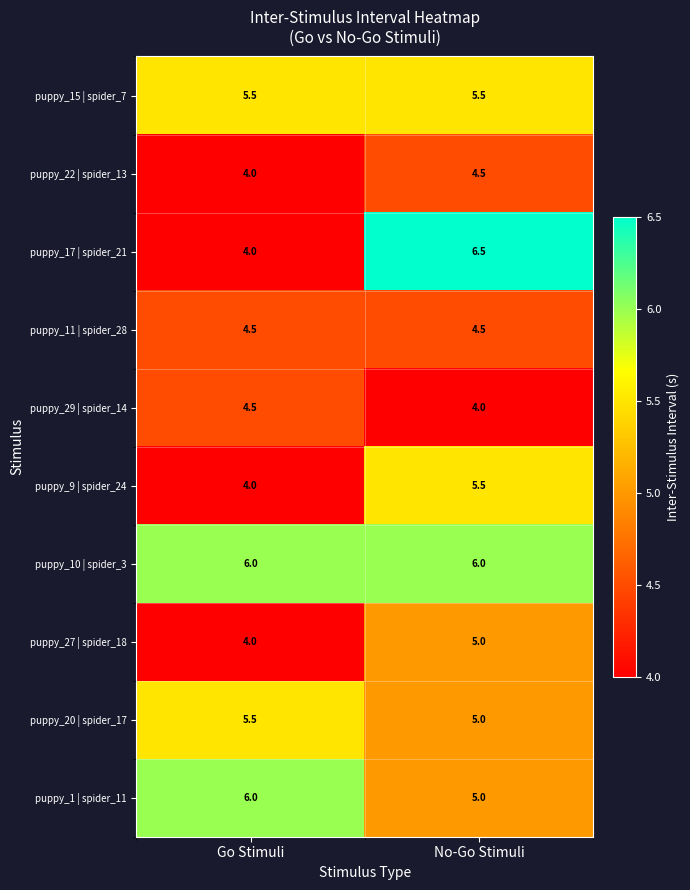

Rank the categories by puppy_22 | spider_13 value from lowest to highest.

Go Stimuli, No-Go Stimuli